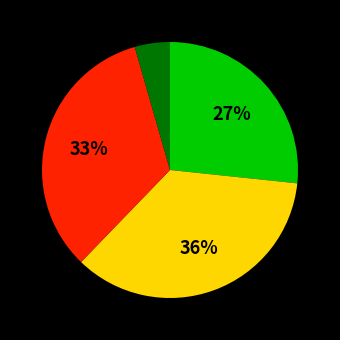

Does any single category account for the majority?

No